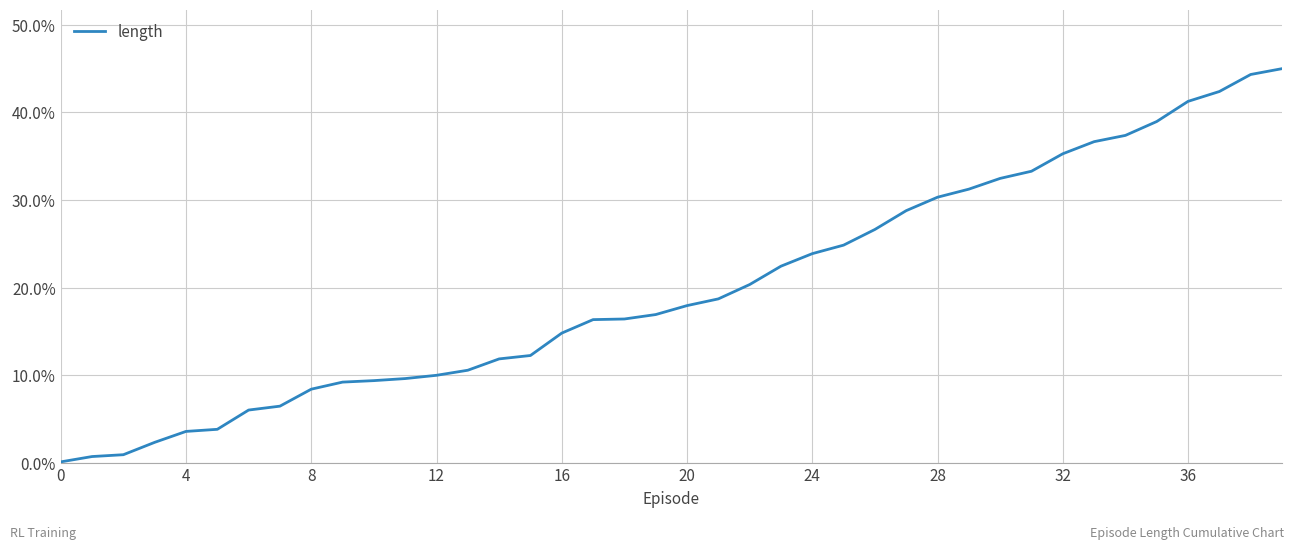

What is the greatest value displayed?

45.0